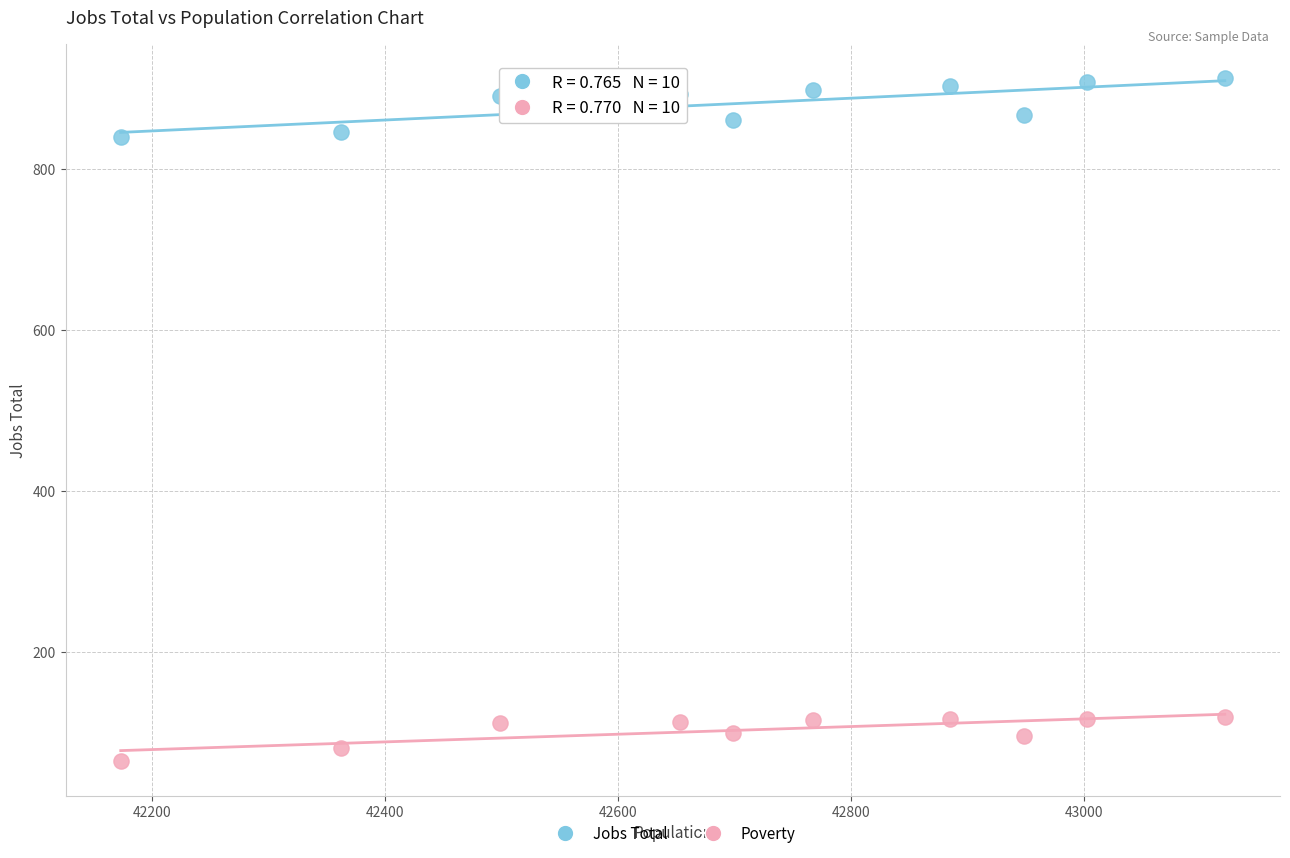

Across all data points, what is the range of X values (max minus min)?

948